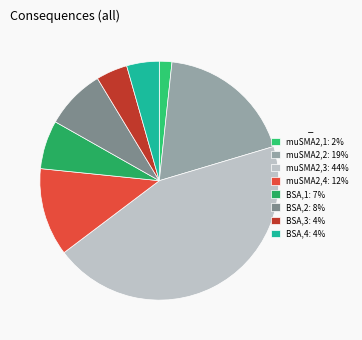

What is the largest slice in the pie chart?

muSMA2,3